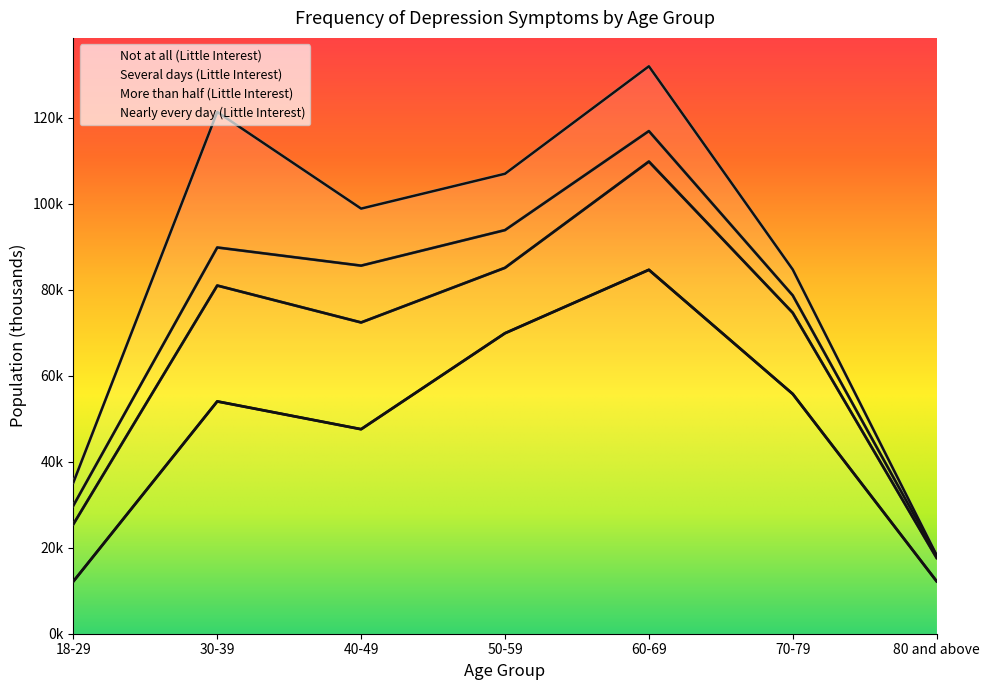

Where is the first local maximum for Several days (Little Interest)?

30-39